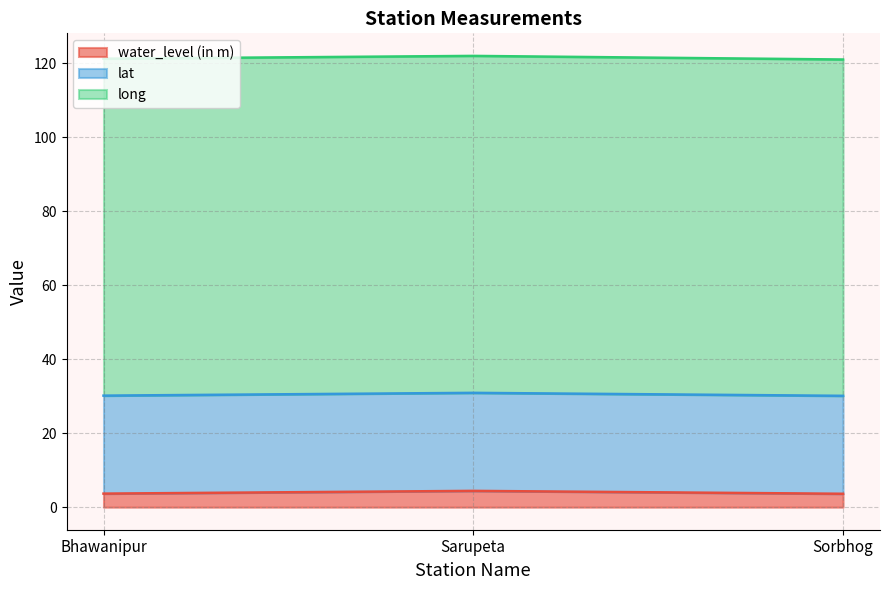

Count the water_level (in m) values in the range 3 to 4.

2